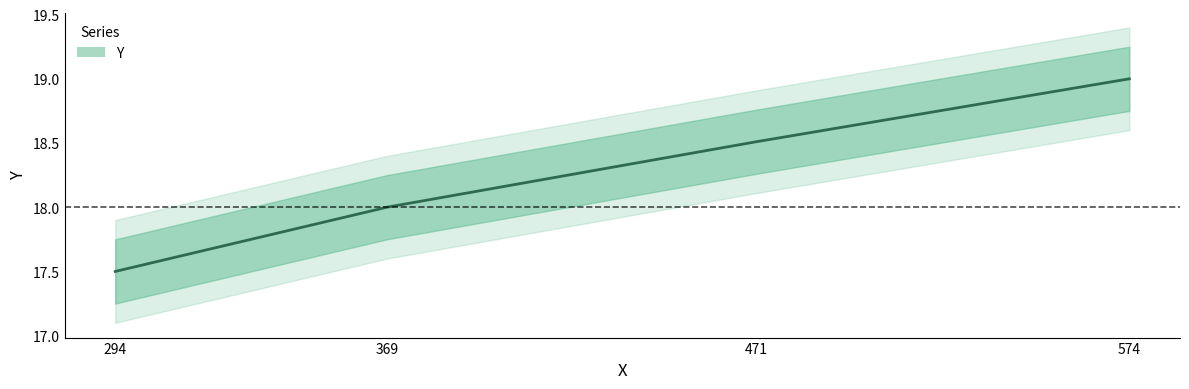

Reading right to left, transcribe all the data shown in this chart.

19.0	18.5	18.0	17.5